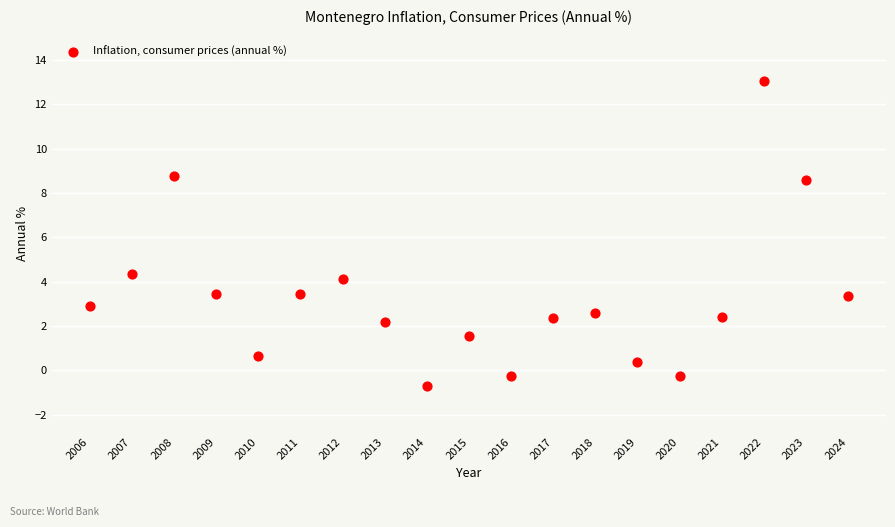

What Y value in the scatter plot is closest to 6?

4.3